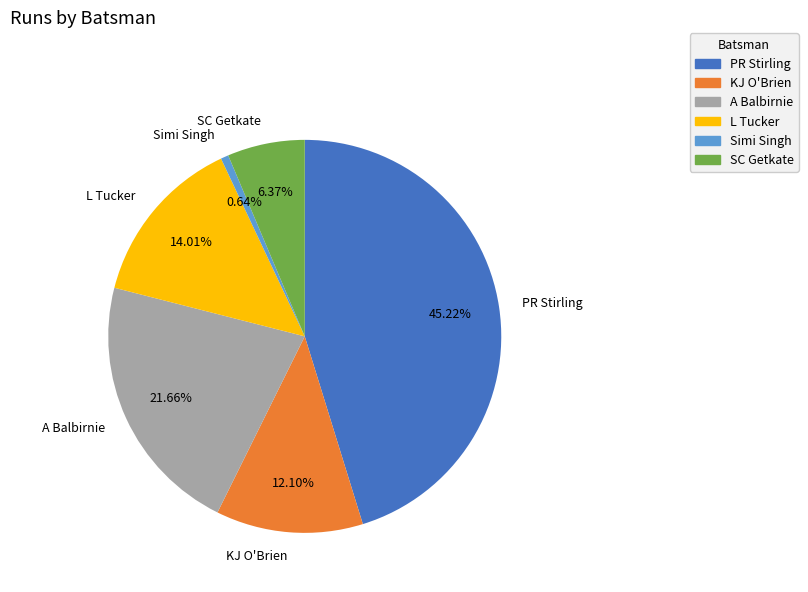

Does any single category account for the majority?

No